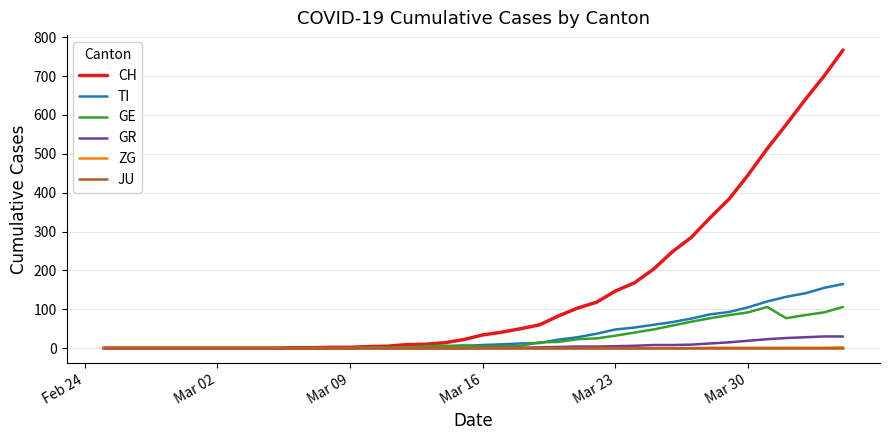

Which series has the widest spread of values?

CH